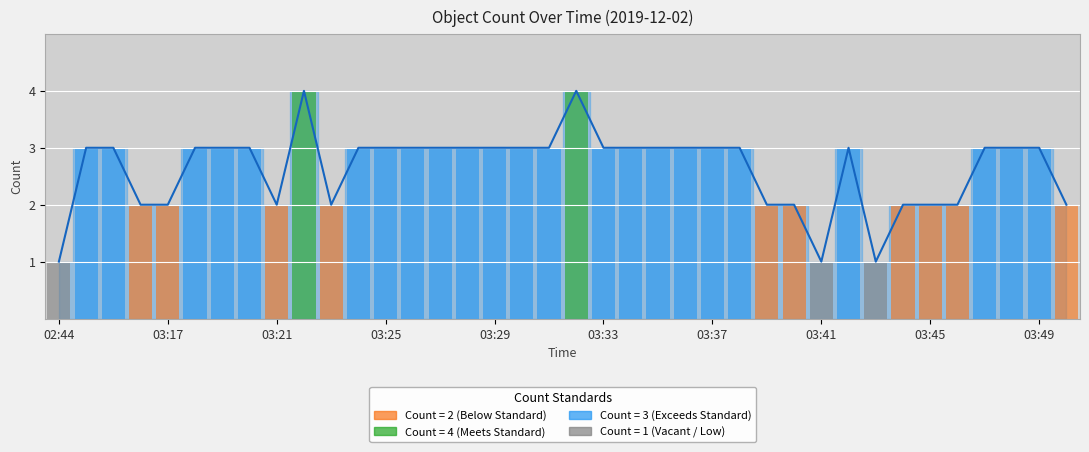

What is the difference between the values at 03:43 and 03:25?

2